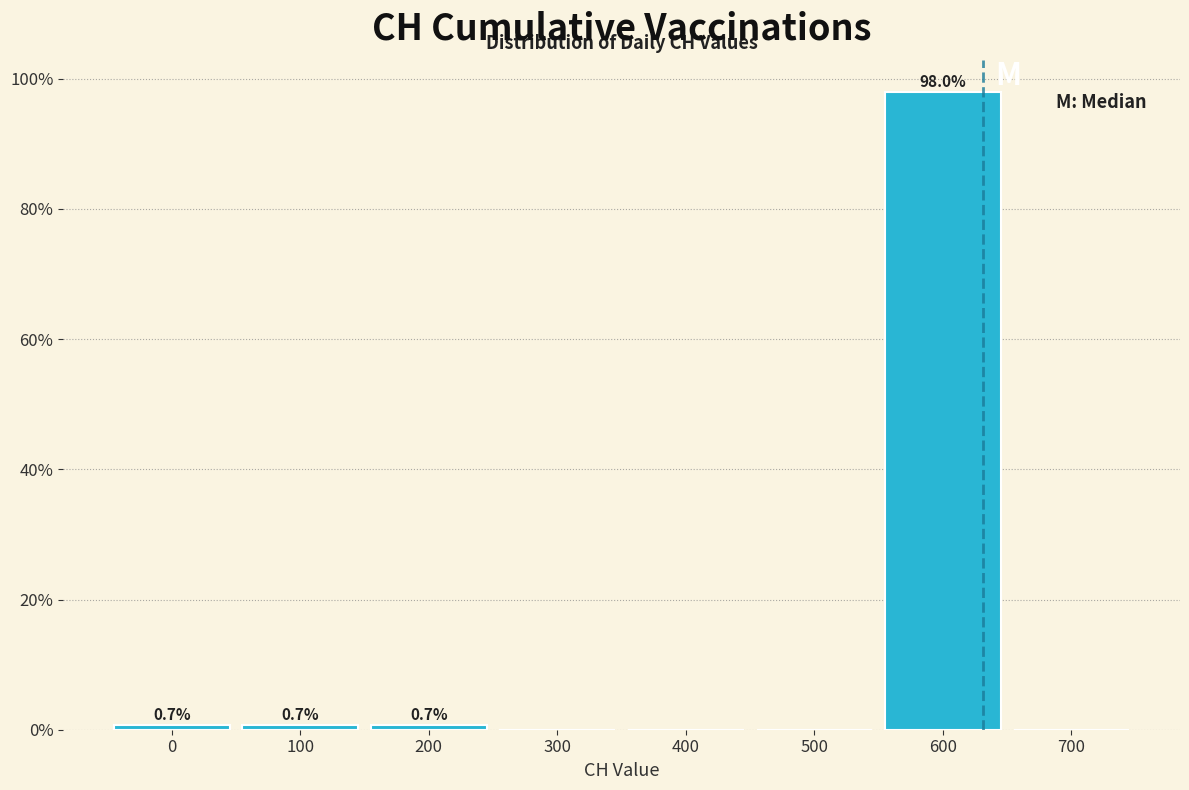

Over which range of the x-axis is the bar tallest?

550 to 650